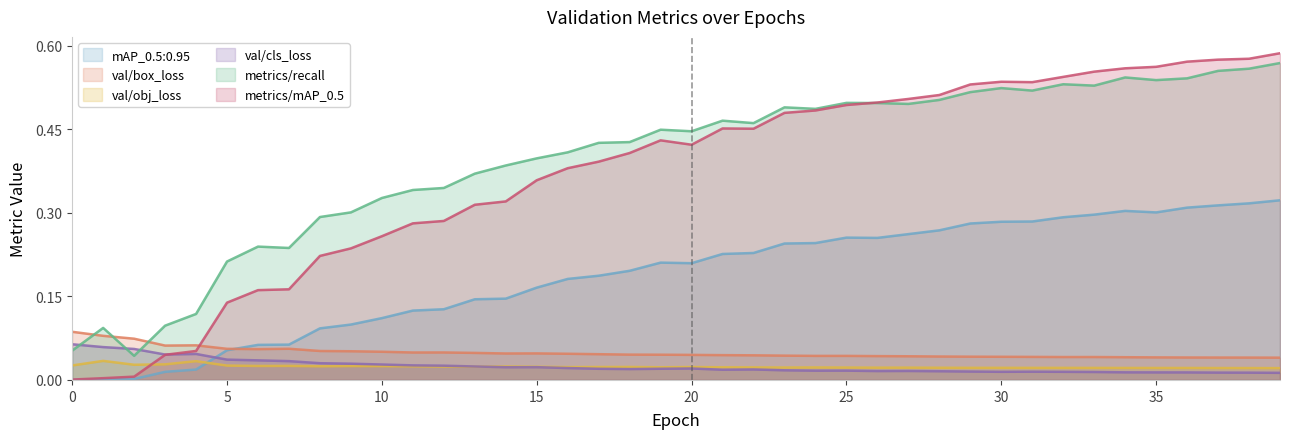

Which series has the widest spread of values?

metrics/mAP_0.5